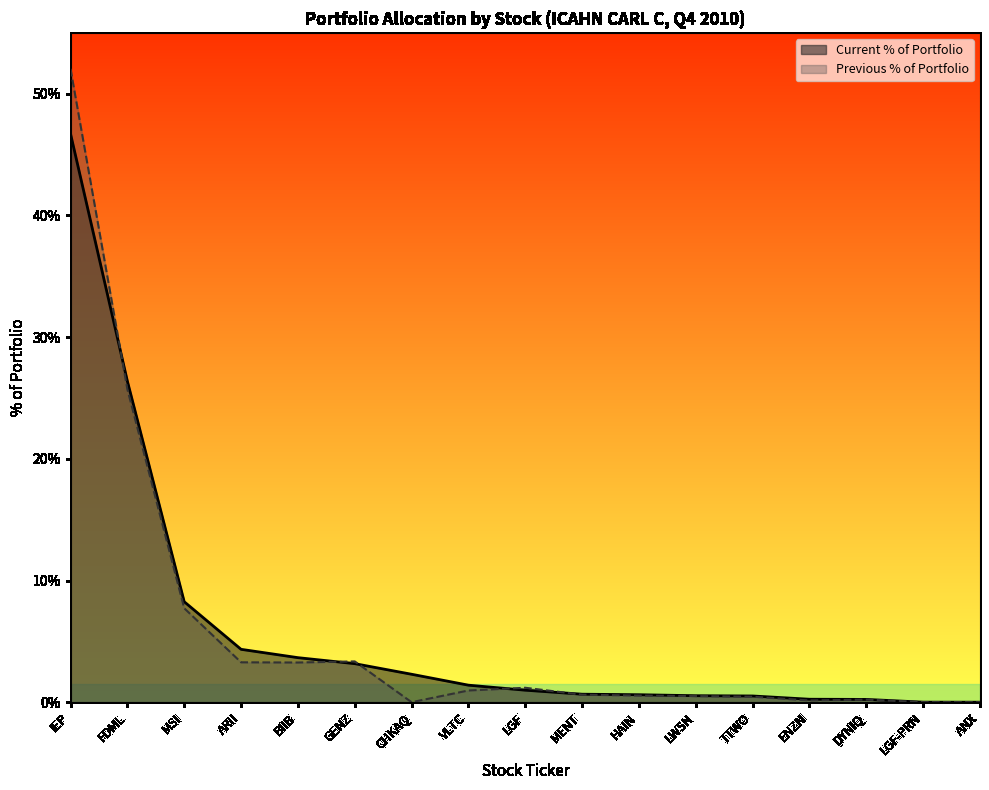

Count the number of data series in this chart.

2